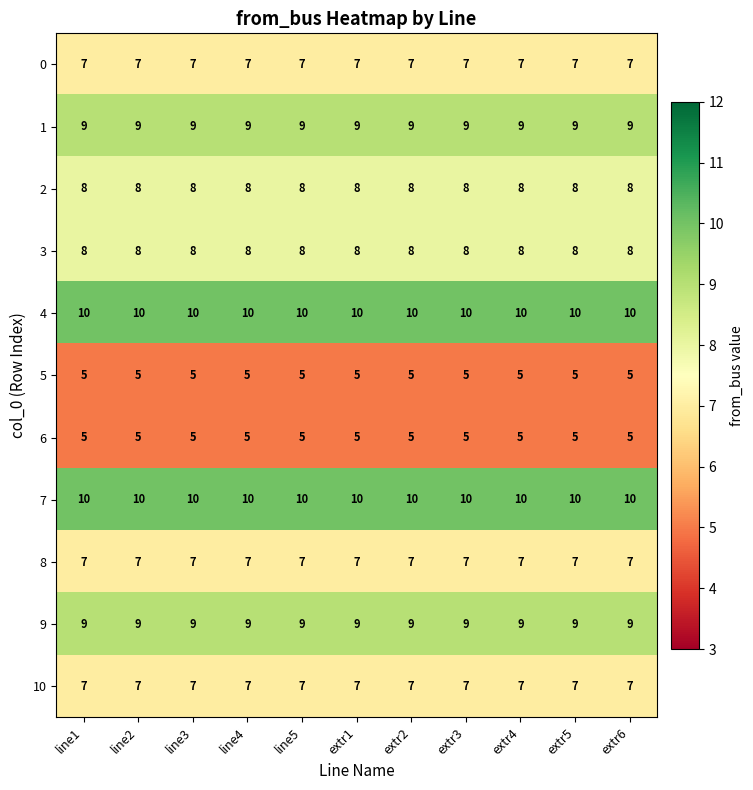

What is the sum of all 8 values?

77